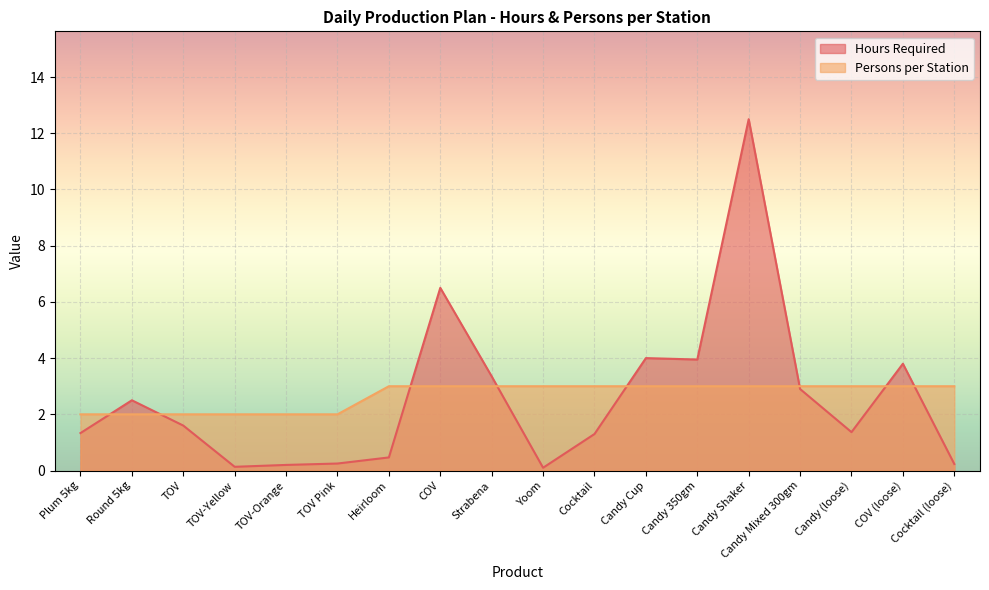

What is the sum of the Persons per Station values at COV (loose) and Candy (loose)?

6.0